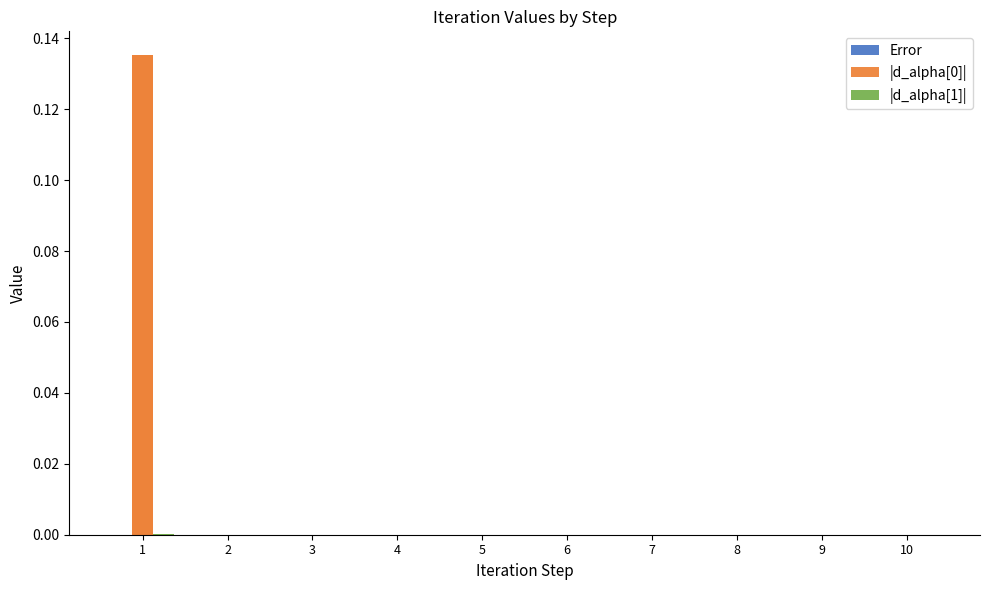

List the series in order of their peak value, highest first.

|d_alpha[0]|, |d_alpha[1]|, Error